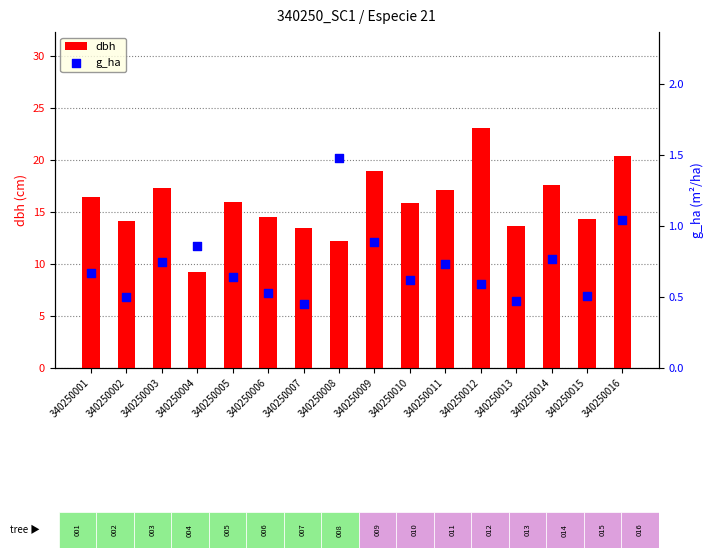

What are all the series names shown in the legend?

dbh, g_ha